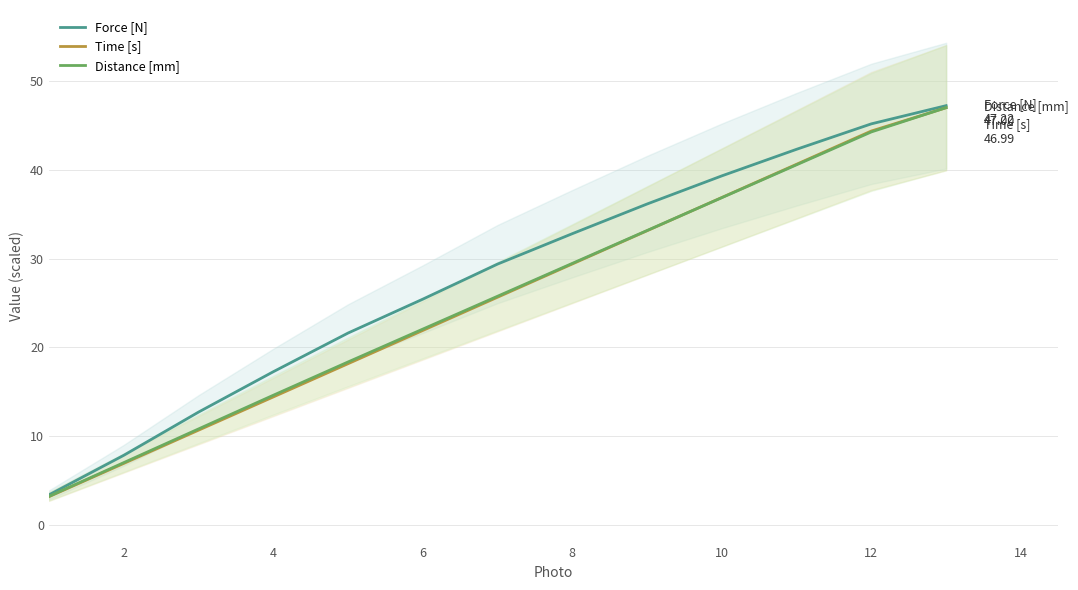

True or false: Distance [mm] has a value of 29.5 at 8.

True